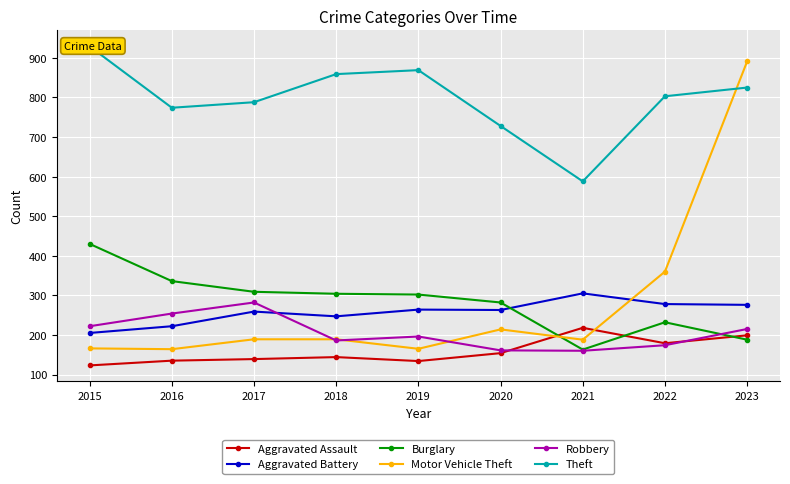

What is the difference between the highest and lowest values at 2018?

715